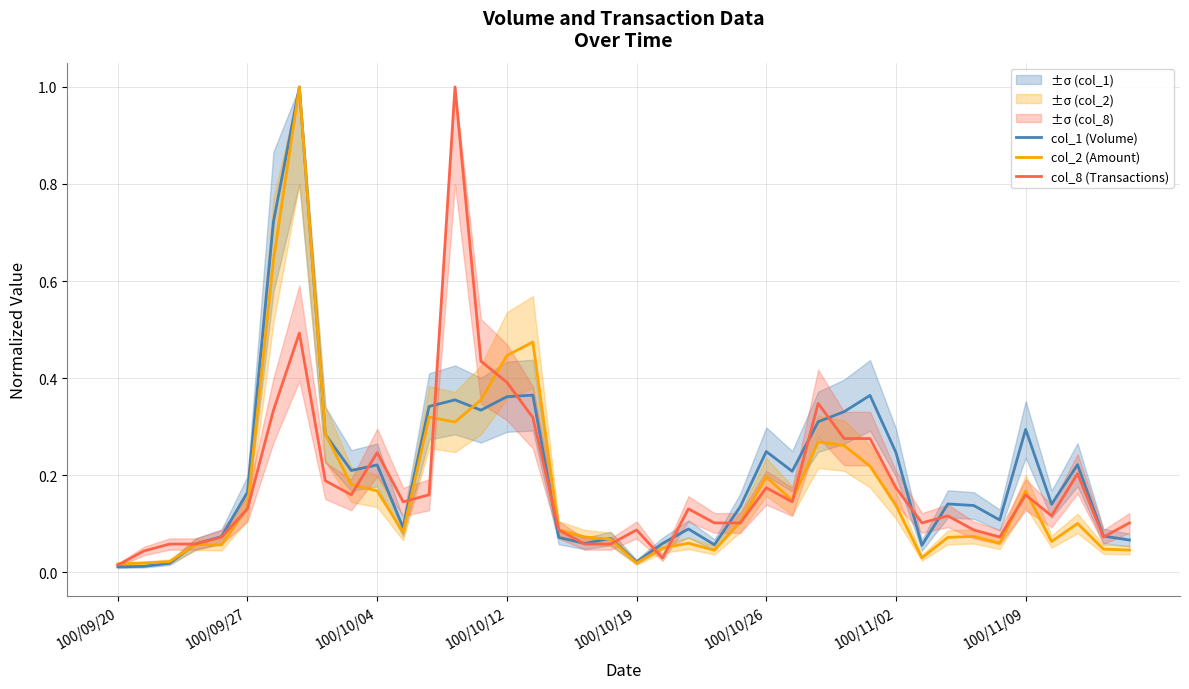

What is the highest value of the col_8 (Transactions) series?

1.0